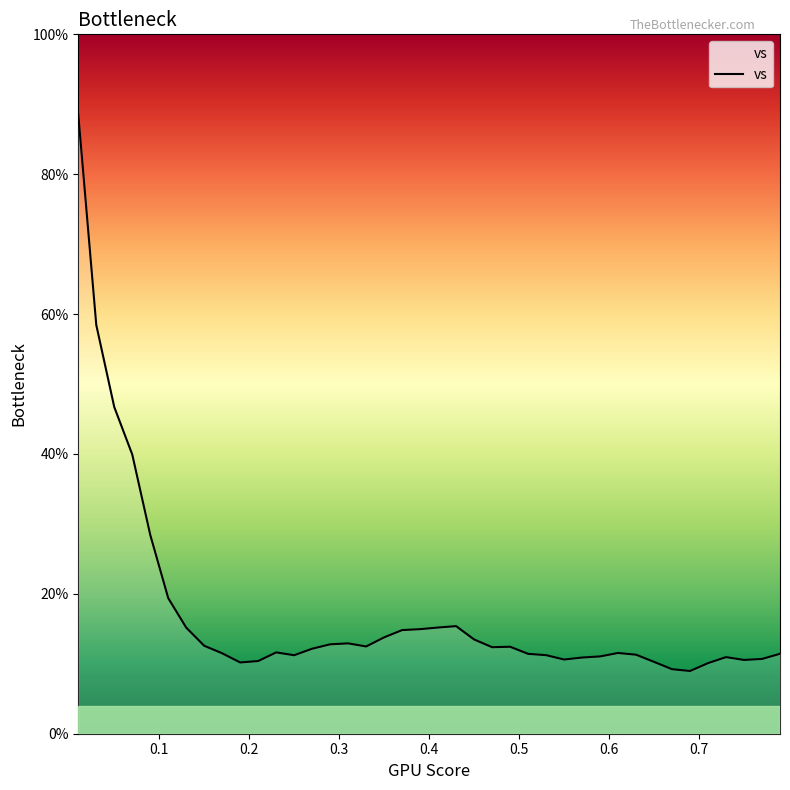

What is the sum of all values?

687.1